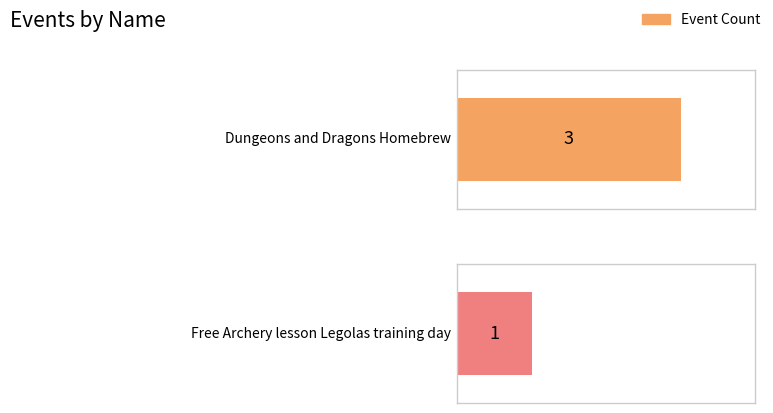

Is it true that the value at Dungeons and Dragons Homebrew is 3?

True